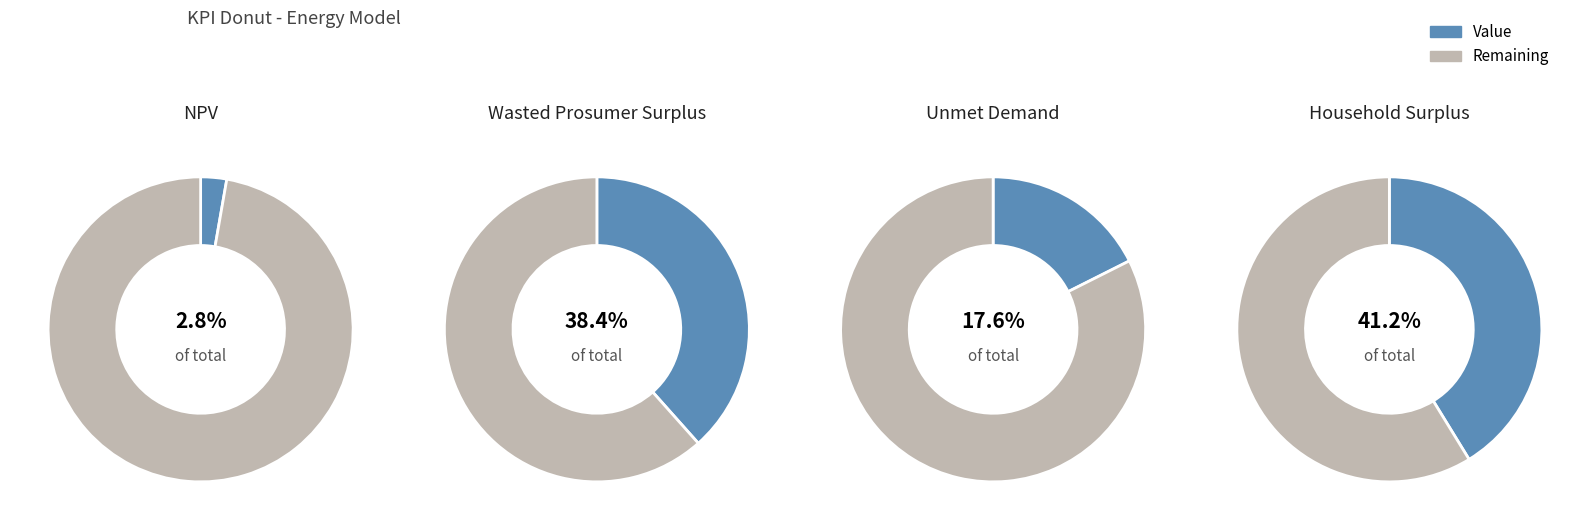

To the nearest percent, what portion does NPV represent?

3%